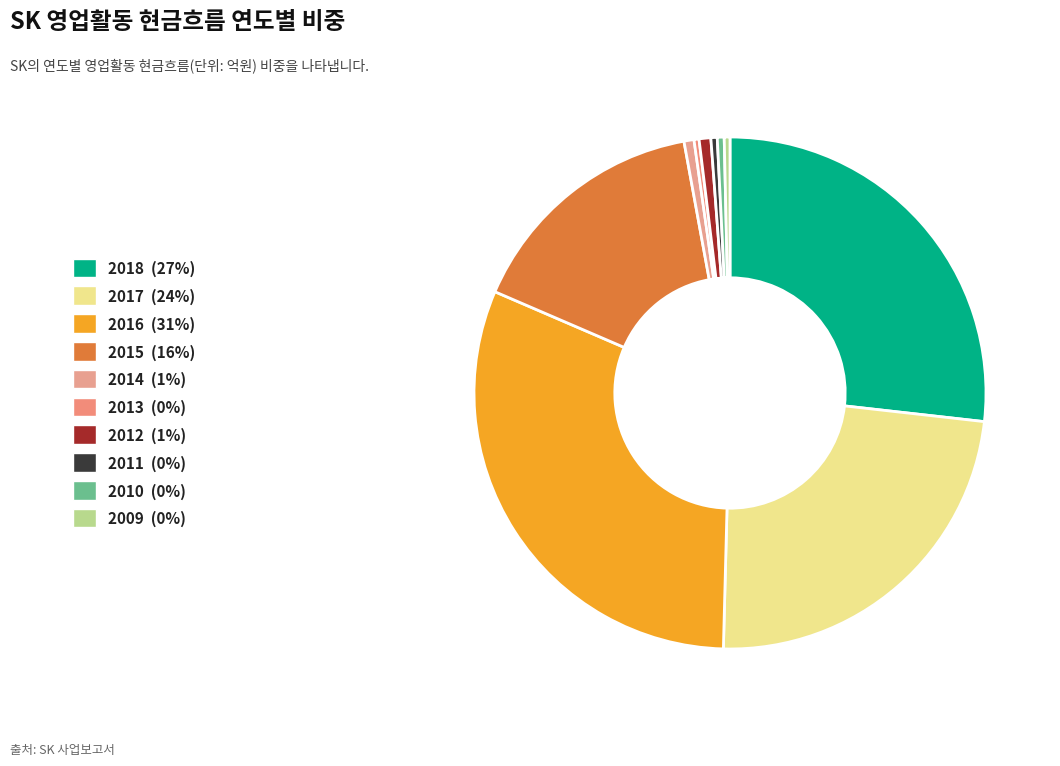

To the nearest percent, what is the difference between the largest and smallest slice percentages?

31%